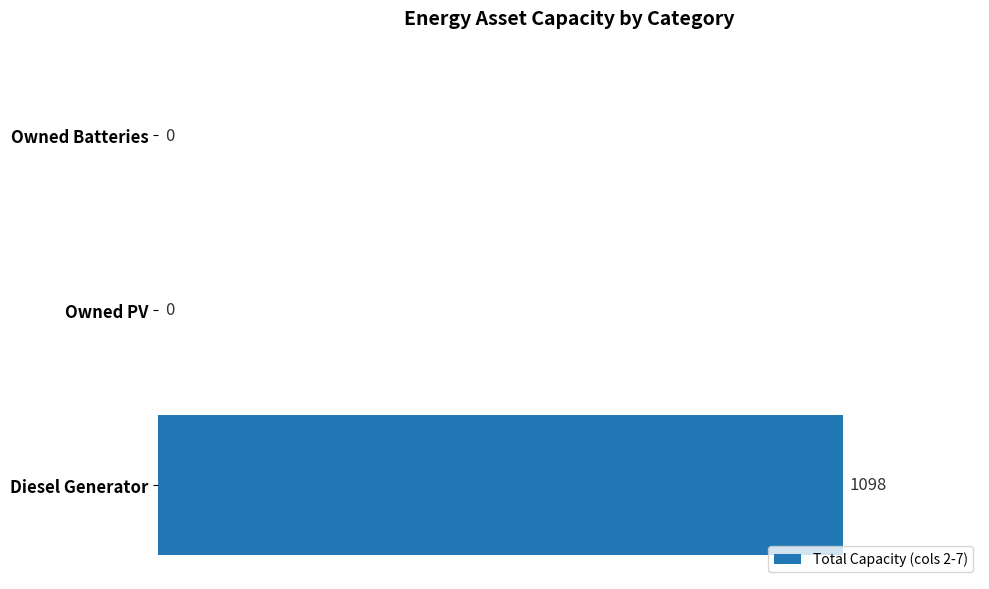

What is the average value?

366